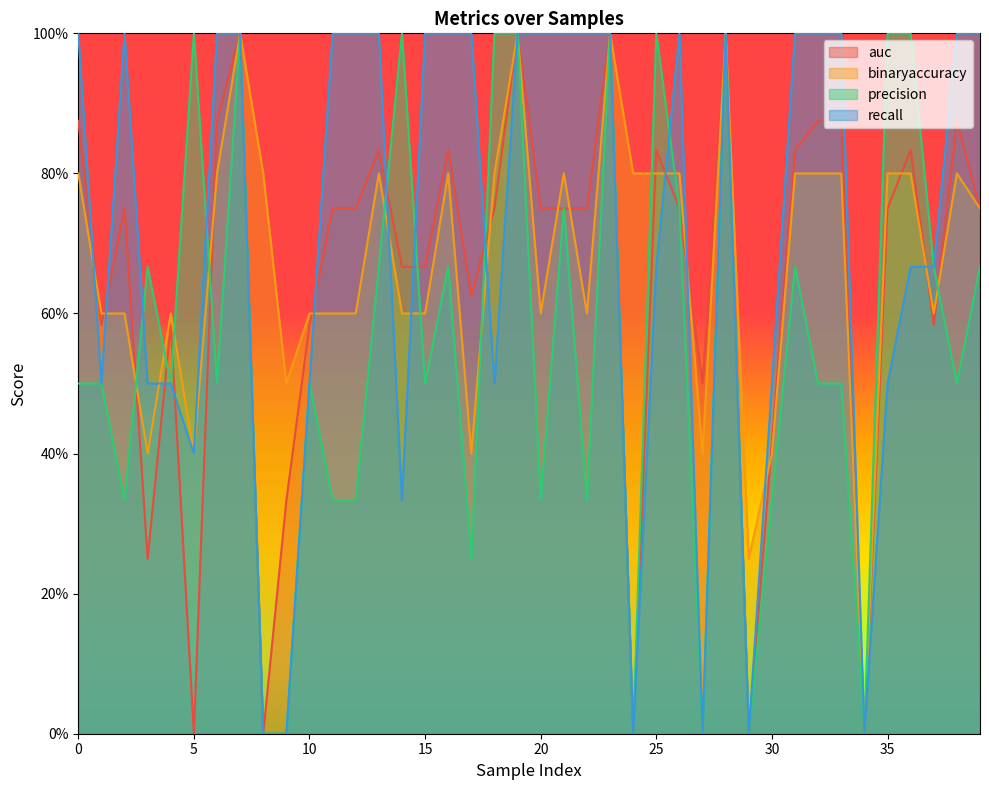

List the series in order of their overall mean, highest first.

recall, binaryaccuracy, auc, precision